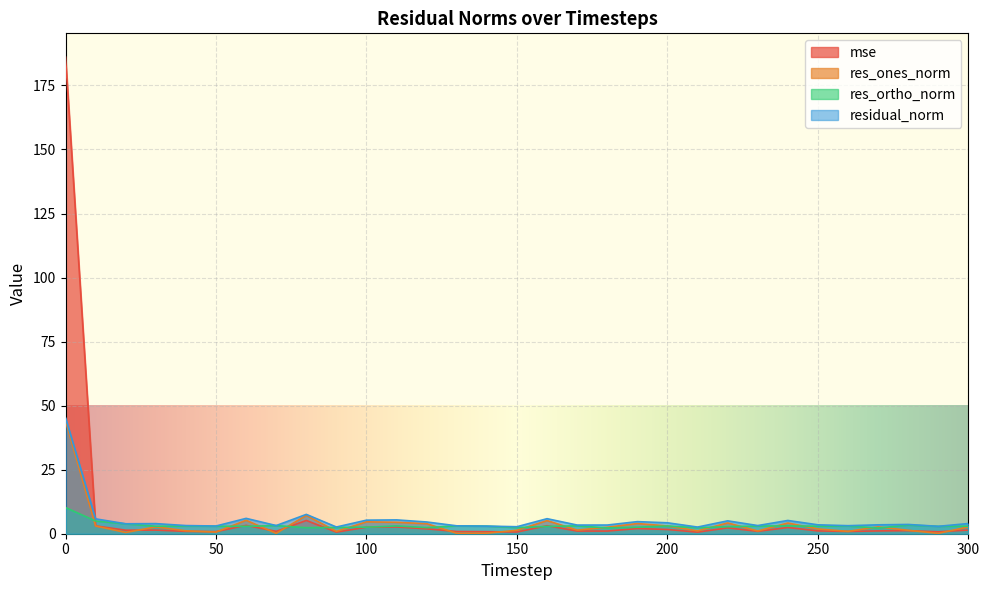

Reading left to right, what are all the values shown in this chart?

mse: 0=186.0	10=3.1	20=1.4	30=1.4	40=0.9	50=0.8	60=3.3	70=0.9	80=5.2	90=0.6	100=2.5	110=2.6	120=1.9	130=0.9	140=0.8	150=0.7	160=3.1	170=1.0	180=1.0	190=2.0	200=1.7	210=0.6	220=2.3	230=0.9	240=2.4	250=1.1	260=0.9	270=1.1	280=1.2	290=0.8	300=1.4
res_ones_norm: 0=44.1	10=3.0	20=0.5	30=2.7	40=1.1	50=0.6	60=5.2	70=0.2	80=7.2	90=0.9	100=4.6	110=4.5	120=3.9	130=0.2	140=0.2	150=1.3	160=5.1	170=1.4	180=2.5	190=4.0	200=3.0	210=1.1	220=4.2	230=1.1	240=4.2	250=1.9	260=0.9	270=2.7	280=1.3	290=0.2	300=2.7
res_ortho_norm: 0=10.2	10=5.0	20=3.9	30=2.9	40=3.0	50=2.9	60=2.9	70=3.2	80=2.3	90=2.5	100=2.6	110=3.0	120=2.4	130=3.1	140=3.0	150=2.4	160=2.8	170=3.1	180=2.3	190=2.5	200=3.0	210=2.4	220=2.7	230=3.0	240=3.1	250=2.9	260=3.0	270=2.2	280=3.4	290=2.9	300=3.0
residual_norm: 0=45.2	10=5.8	20=3.9	30=3.9	40=3.2	50=3.0	60=6.0	70=3.2	80=7.5	90=2.6	100=5.3	110=5.4	120=4.6	130=3.1	140=3.0	150=2.7	160=5.9	170=3.4	180=3.4	190=4.7	200=4.3	210=2.6	220=5.0	230=3.2	240=5.2	250=3.5	260=3.1	270=3.5	280=3.6	290=2.9	300=4.0